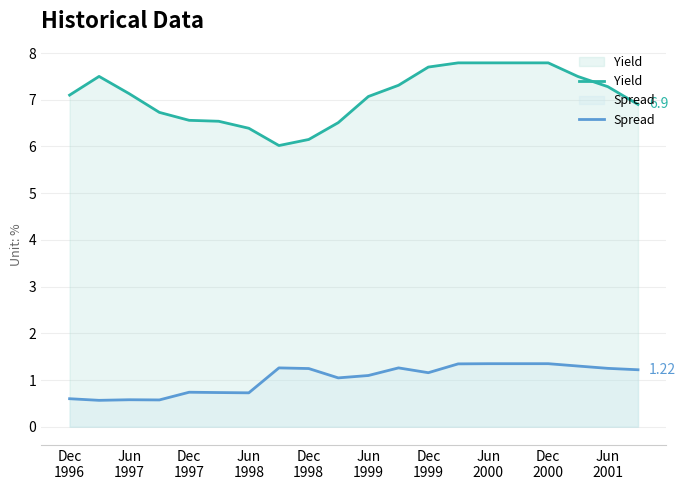

What are all the series names shown in the legend?

Yield, Spread